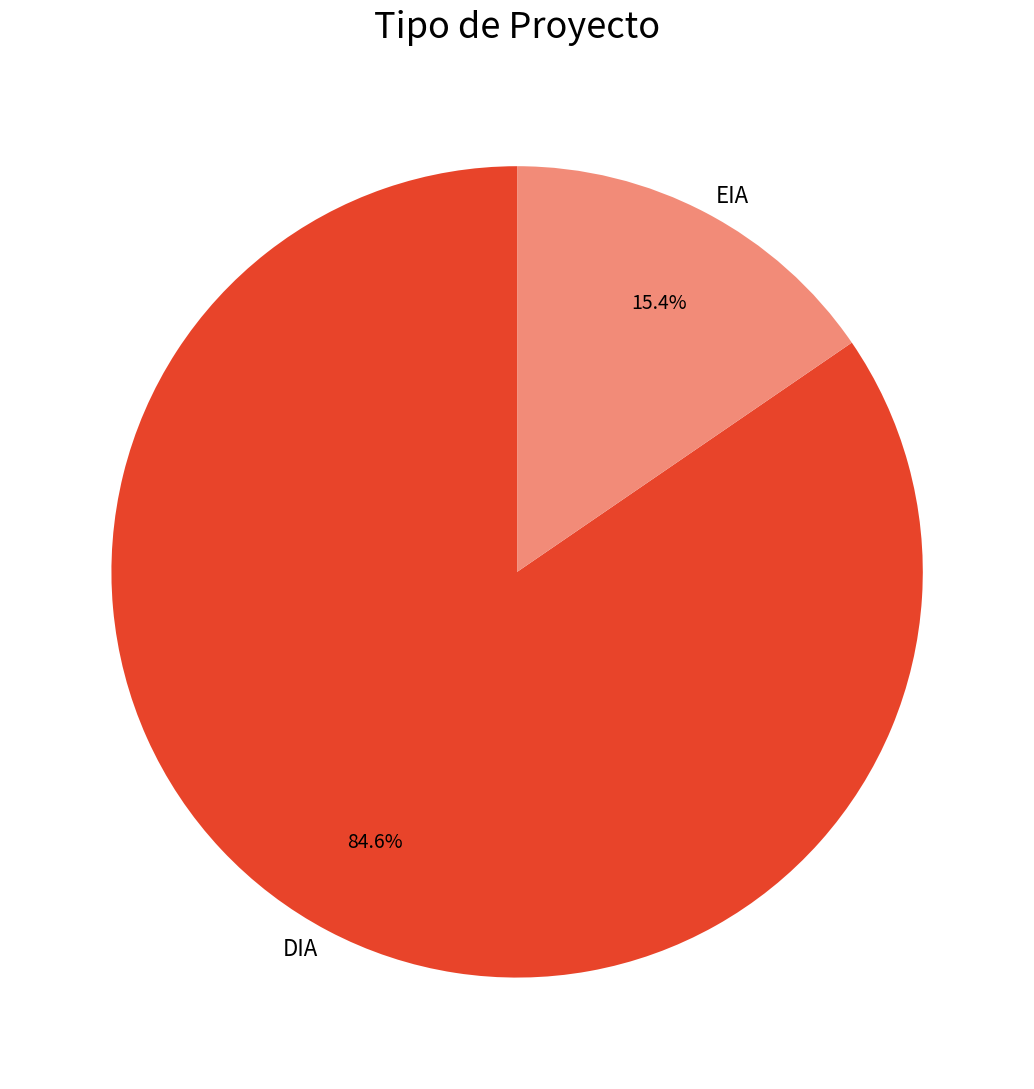

What percentage is the DIA slice, to the nearest percent?

85%